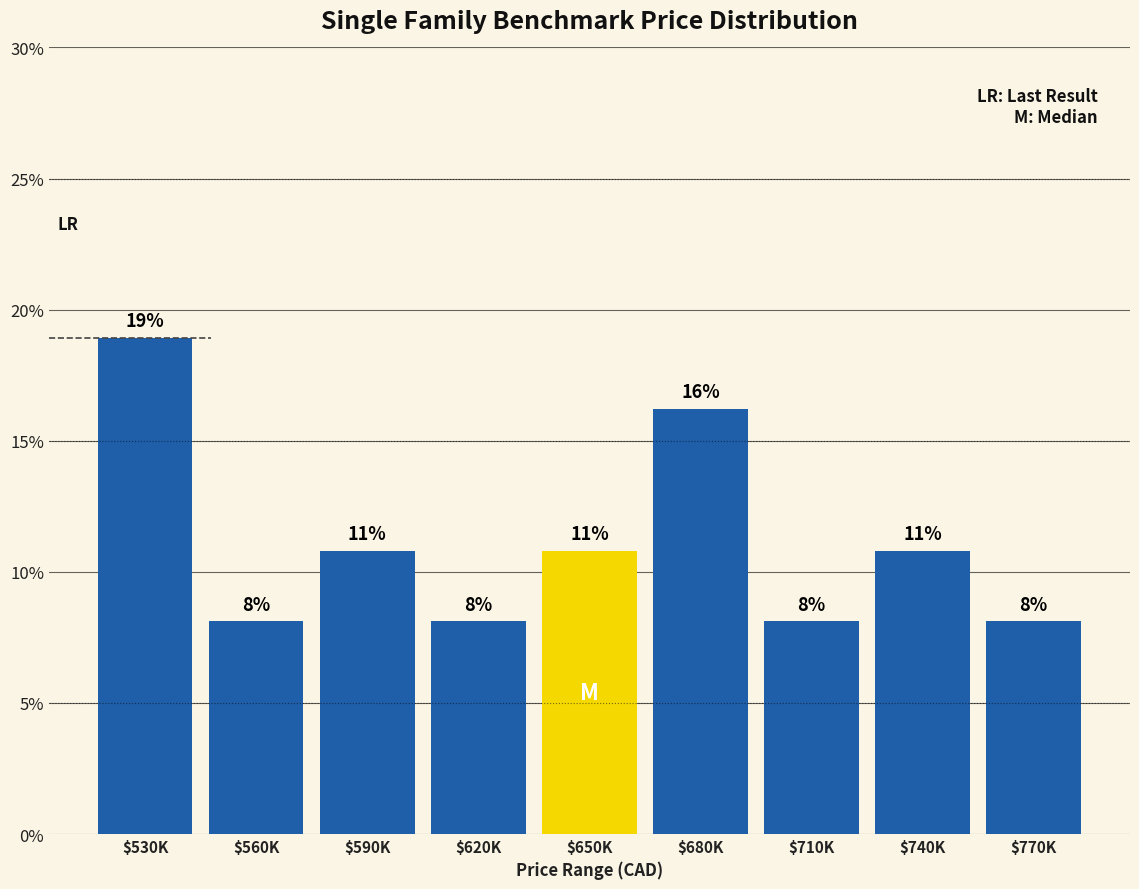

How many bars are there in total?

9